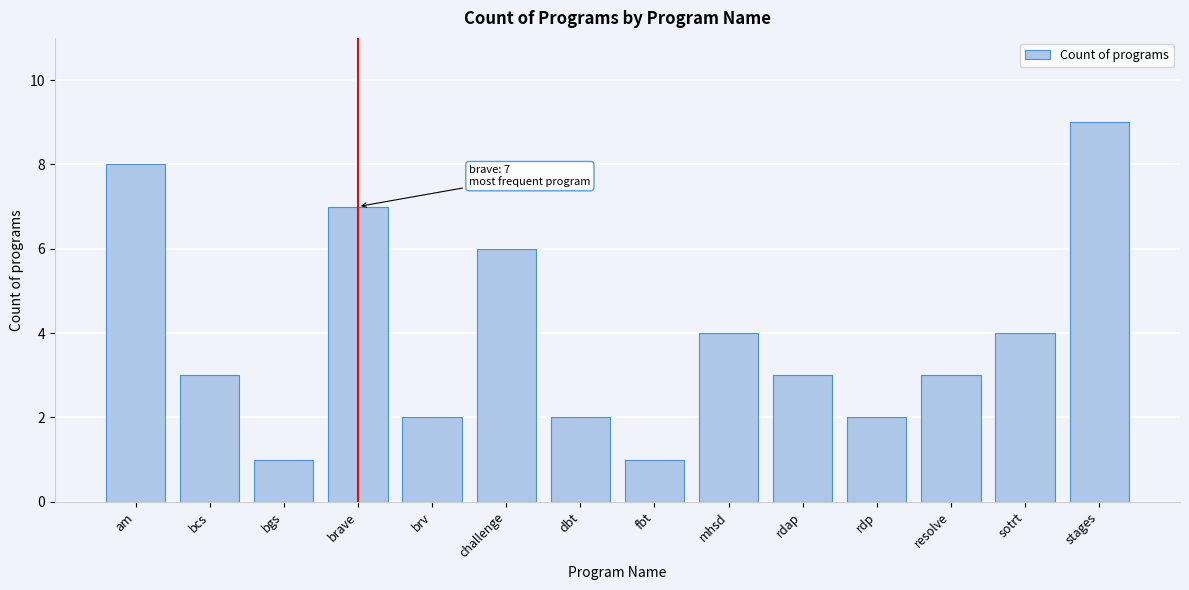

Reading left to right, transcribe all the data shown in this chart.

8	3	1	7	2	6	2	1	4	3	2	3	4	9